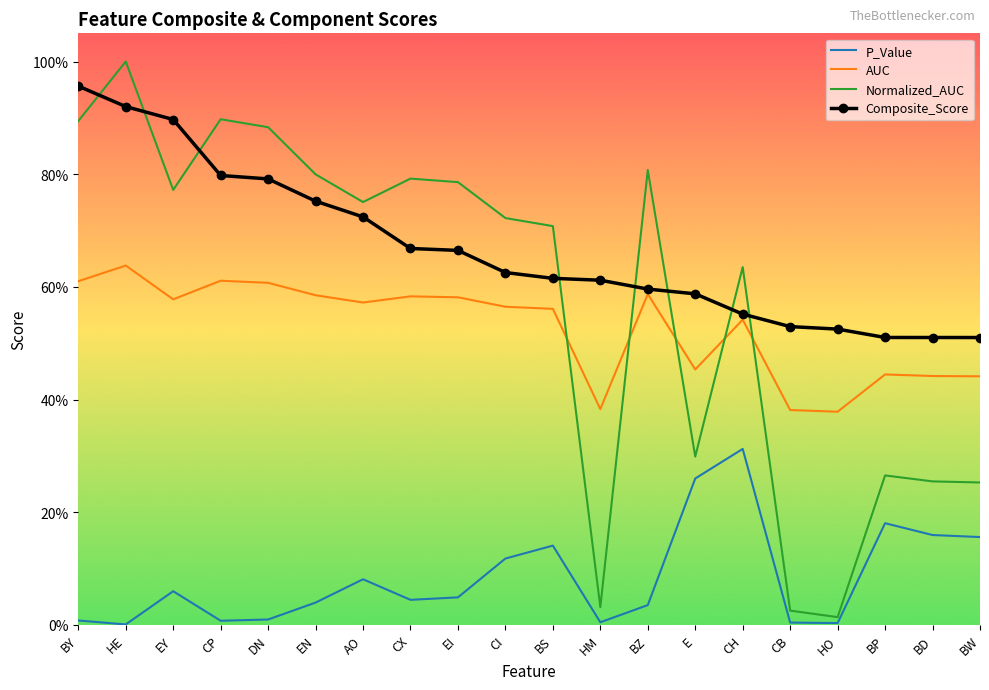

True or false: Normalized_AUC and P_Value cross at least once.

False